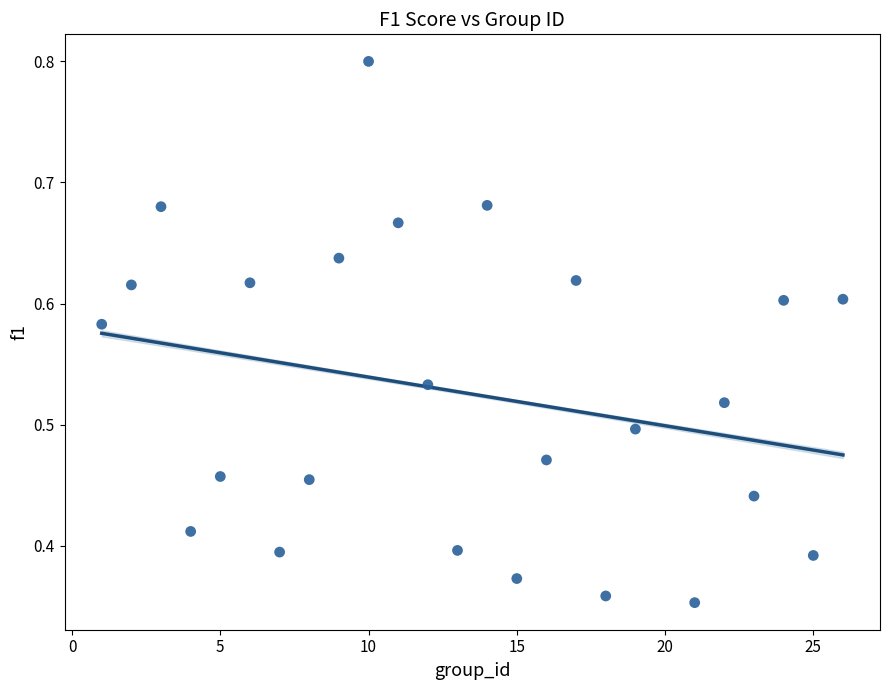

What is the range of X values (max minus min)?

25.0